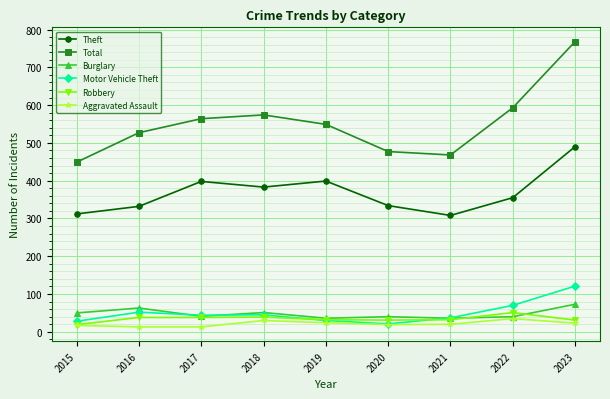

Between 2015 and 2020, which series saw the biggest shift?

Total